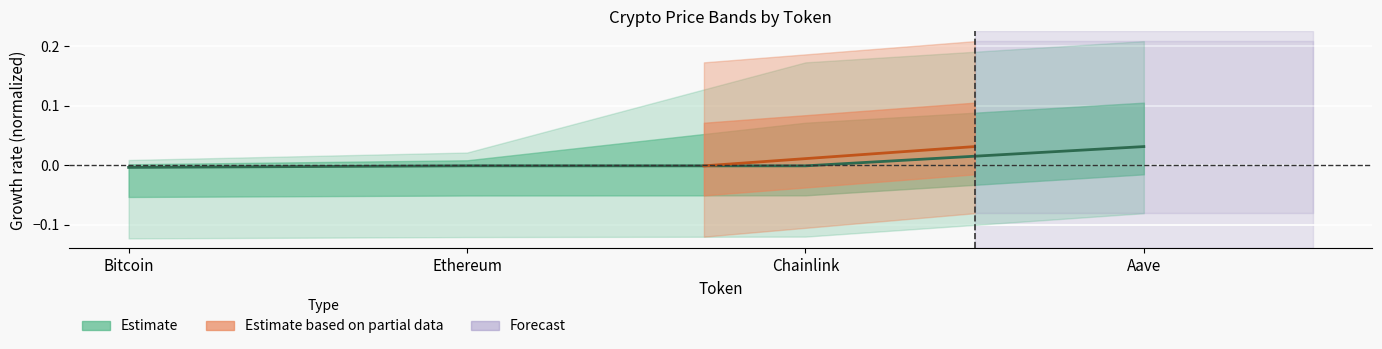

Is it true that the value at Chainlink is -0.0?

False